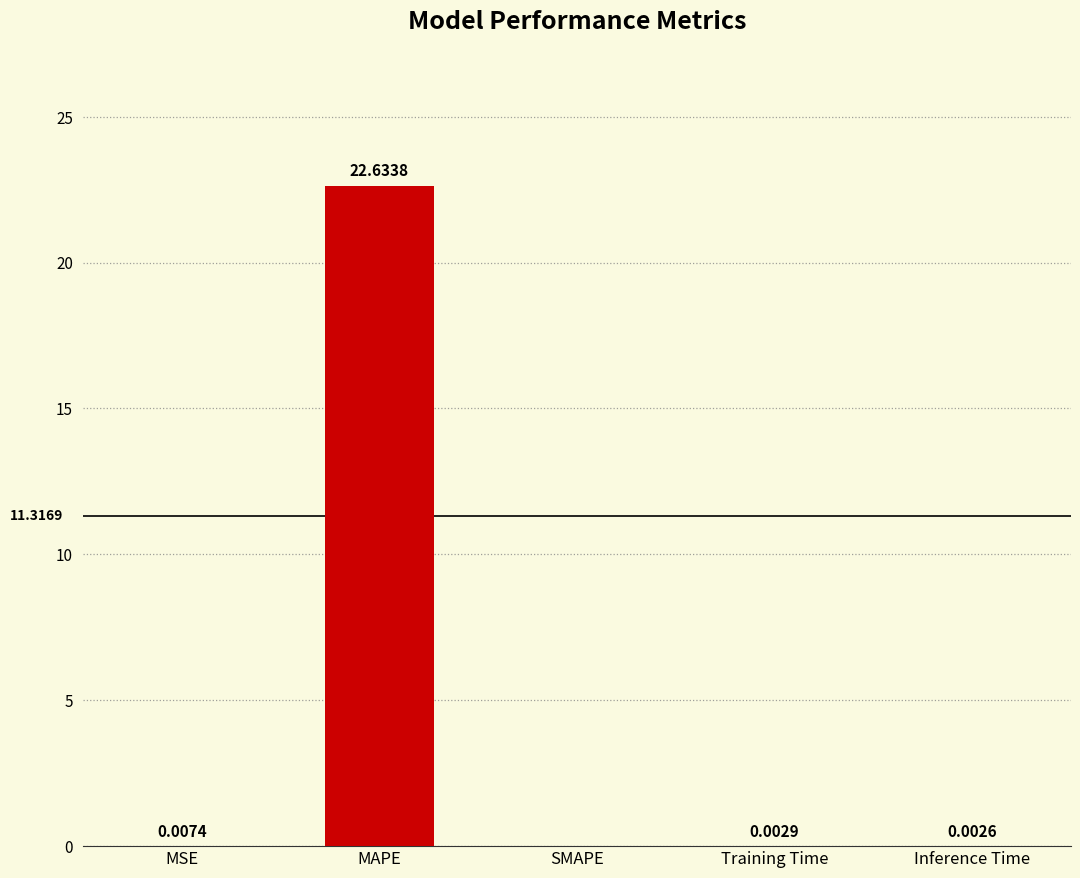

The value at SMAPE is 8.5. True or false?

False